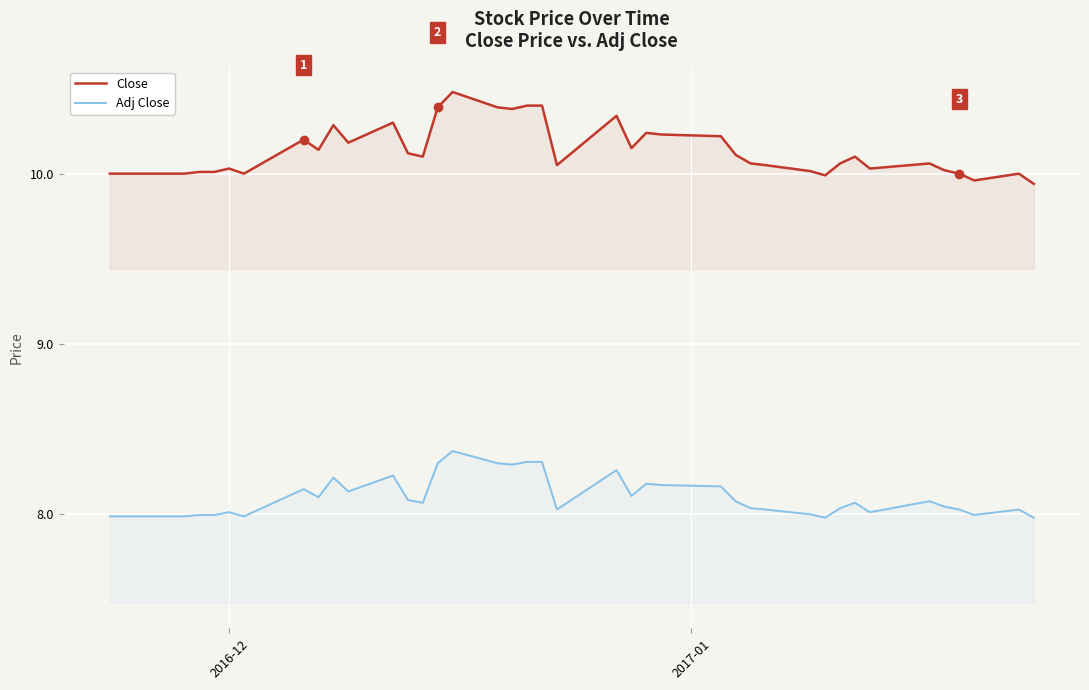

What is the difference between the second highest and minimum values in the Close series?

0.5